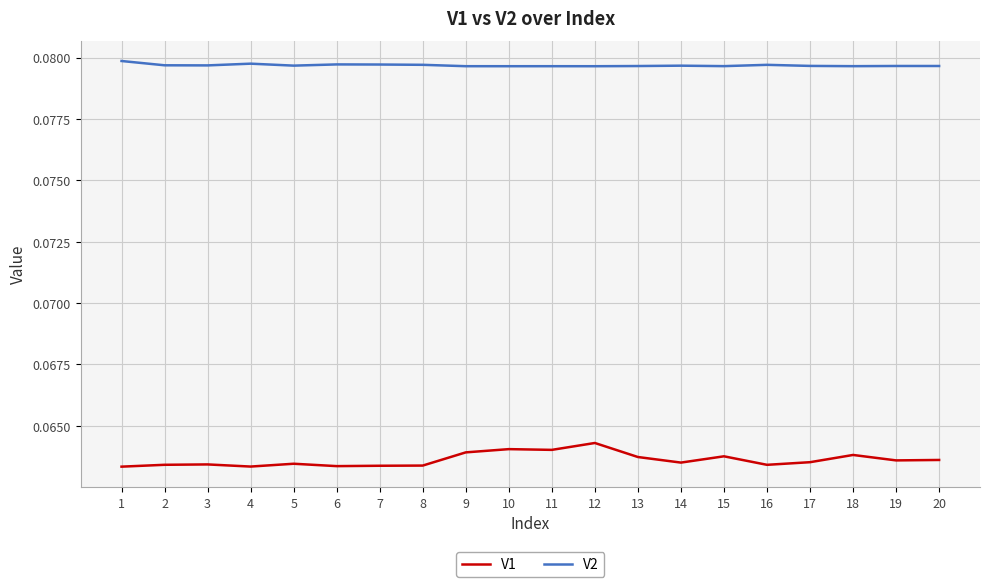

What is the sum of the V2 values at 18 and 15?

0.2